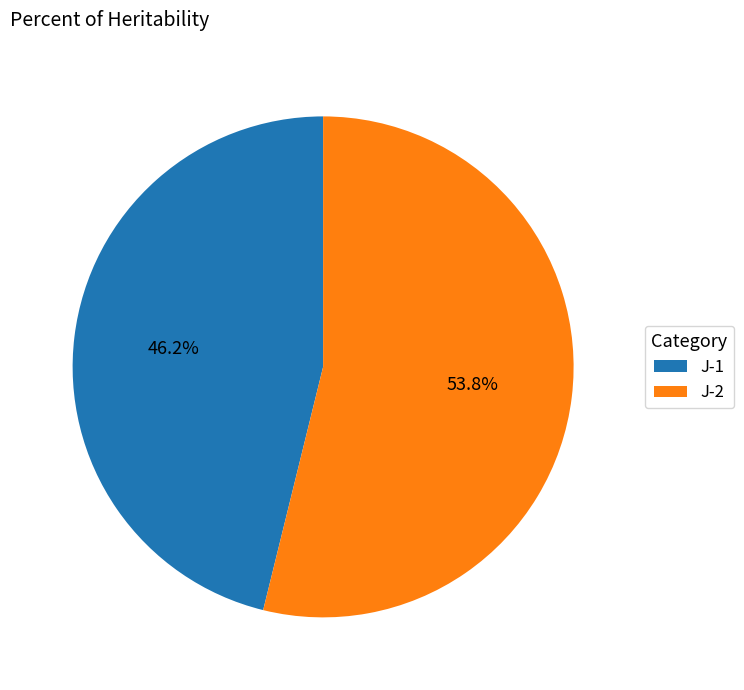

Rank the categories by value from highest to lowest.

J-2, J-1